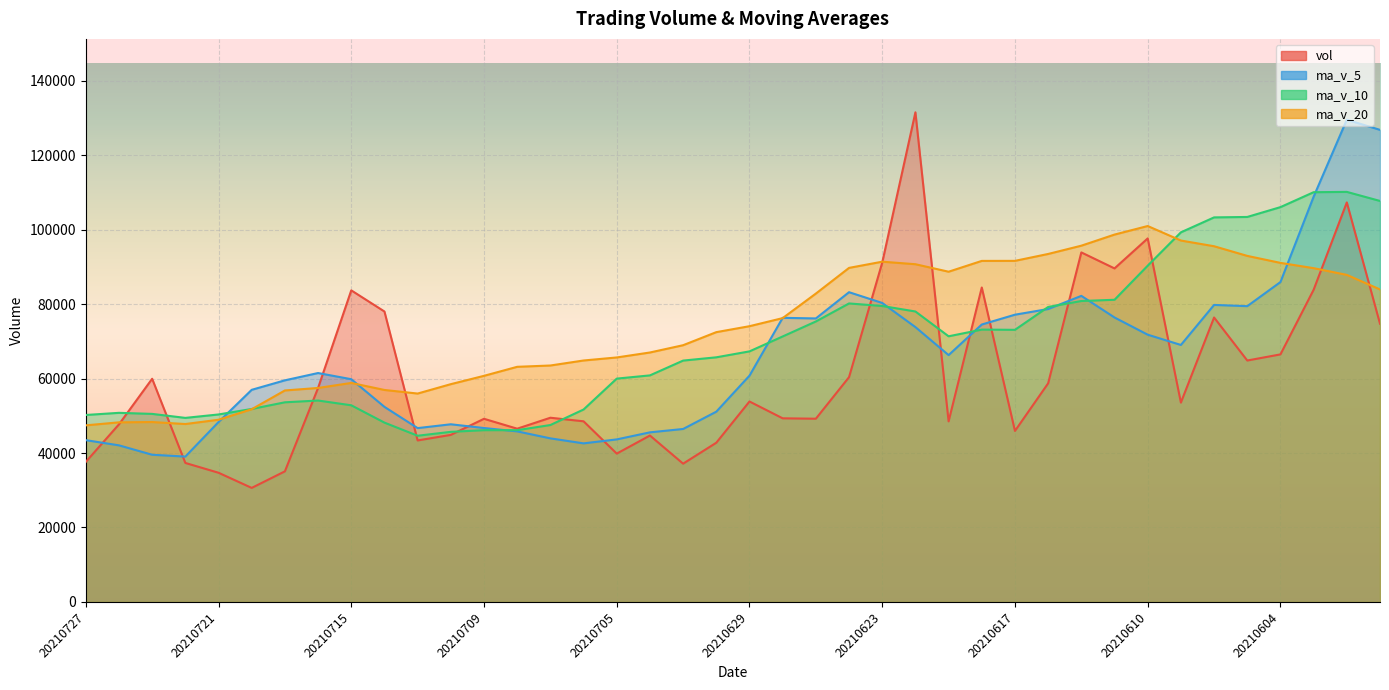

Is it true that ma_v_20 equals 128801.5 at 20210621?

False